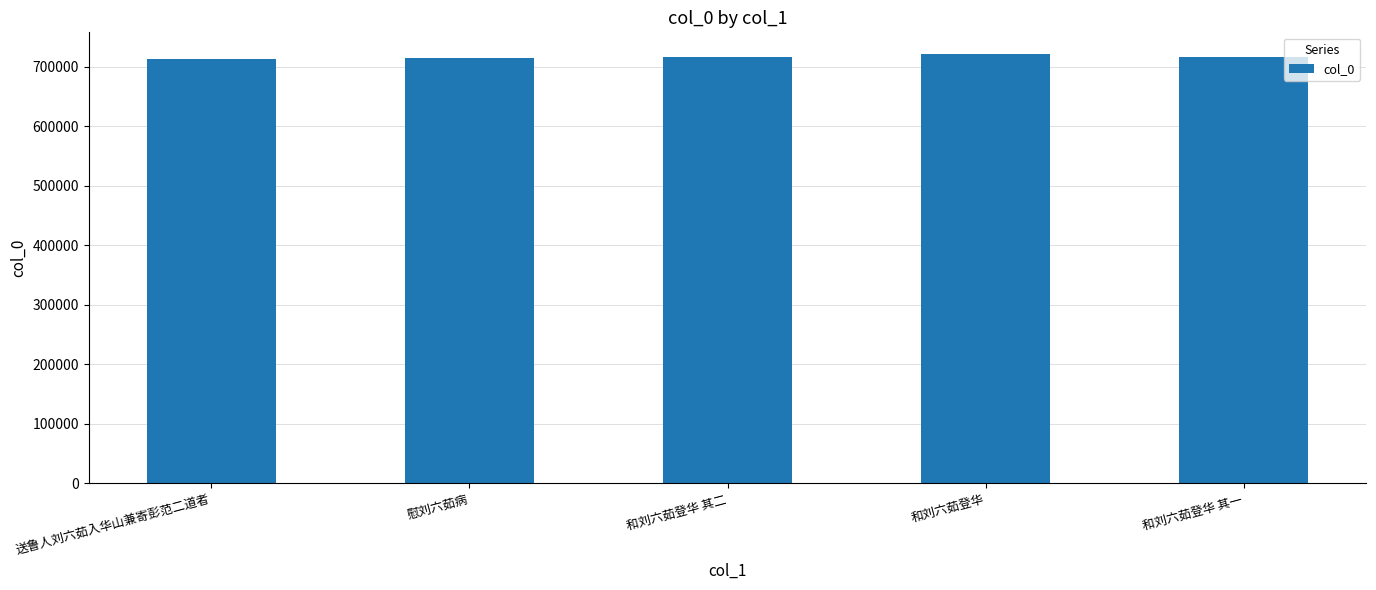

What position from the left is 和刘六茹登华?

4